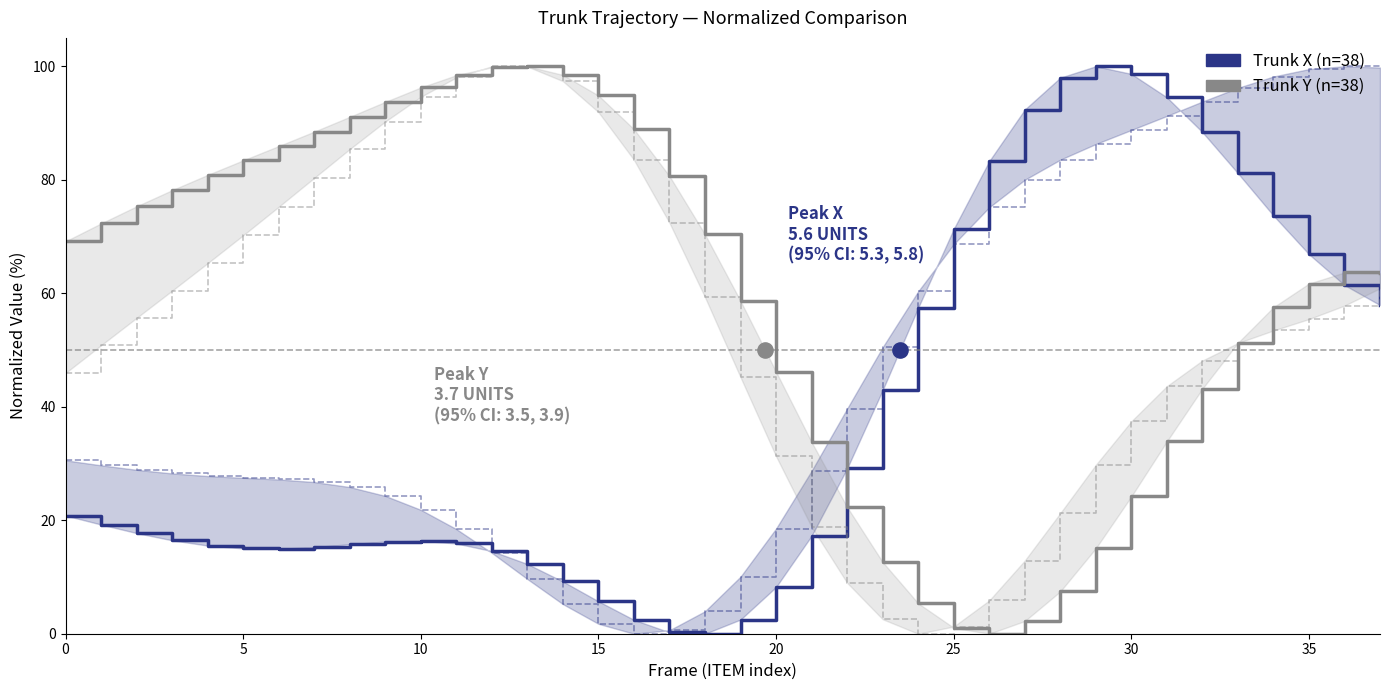

Which series contains the lowest Y value?

Trunk X (primary)